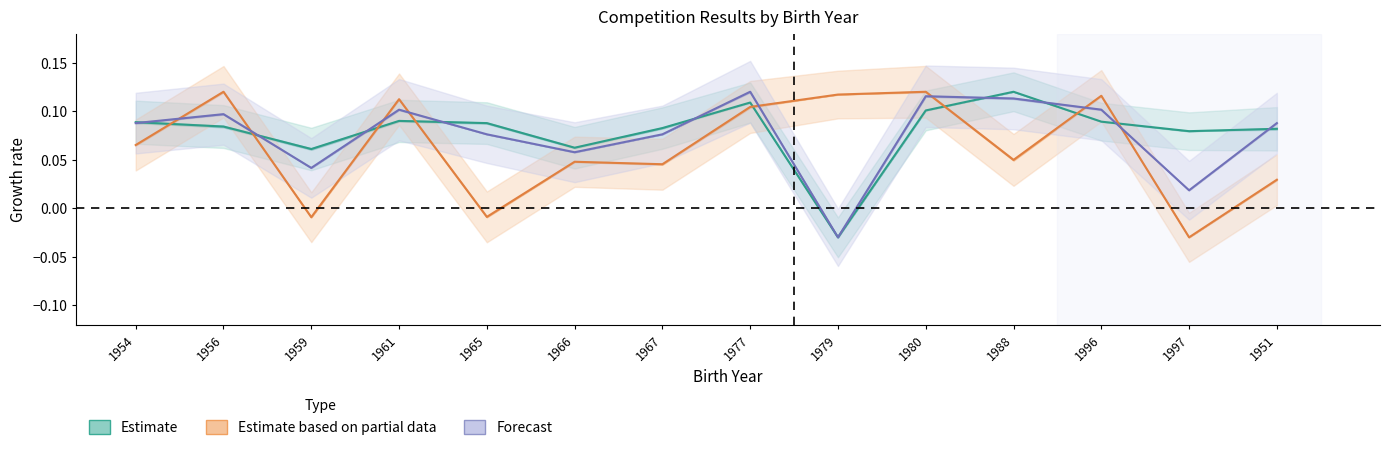

How many lines are shown in the chart?

3